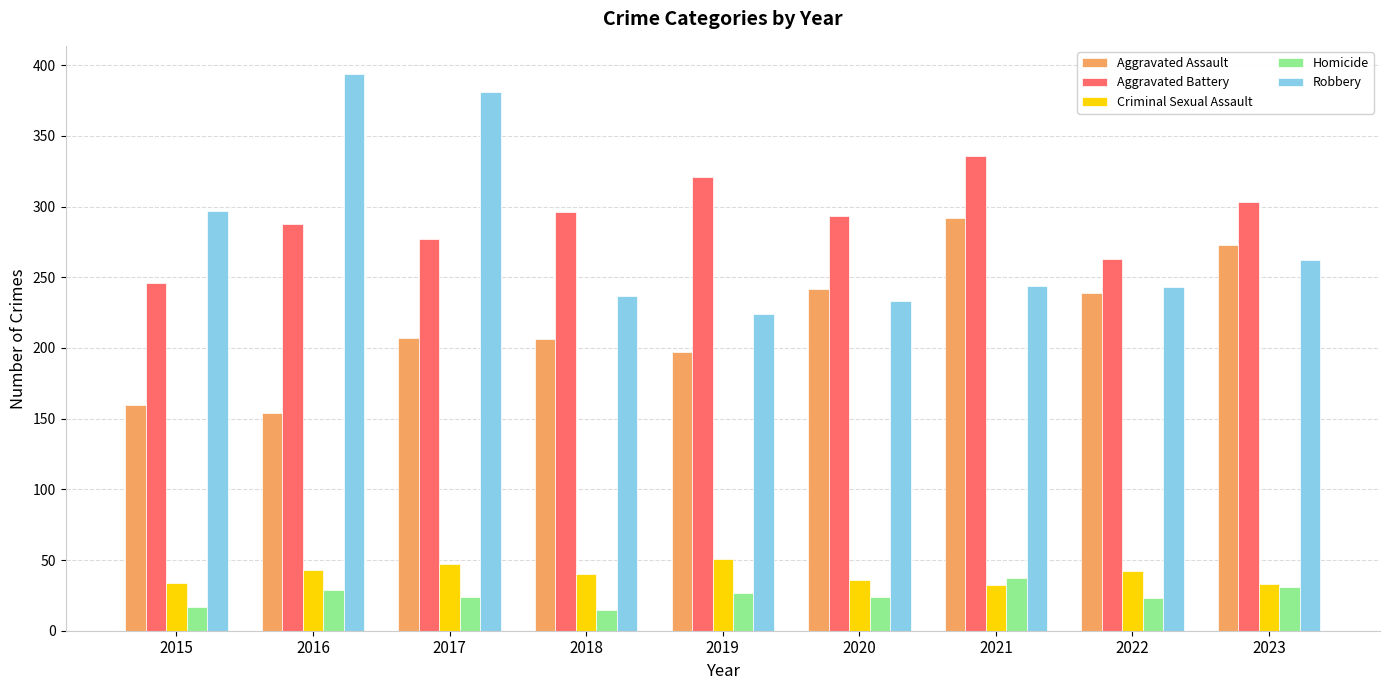

Is the value of Robbery at 2017 greater than the value of Aggravated Battery at 2023?

Yes